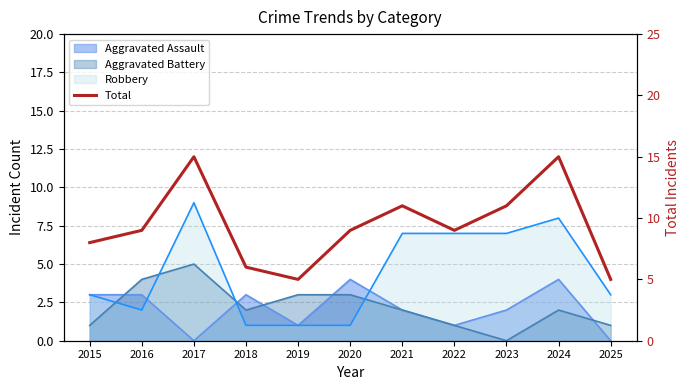

List the labels in order of value, largest first.

2017, 2024, 2021, 2023, 2016, 2020, 2022, 2015, 2018, 2019, 2025